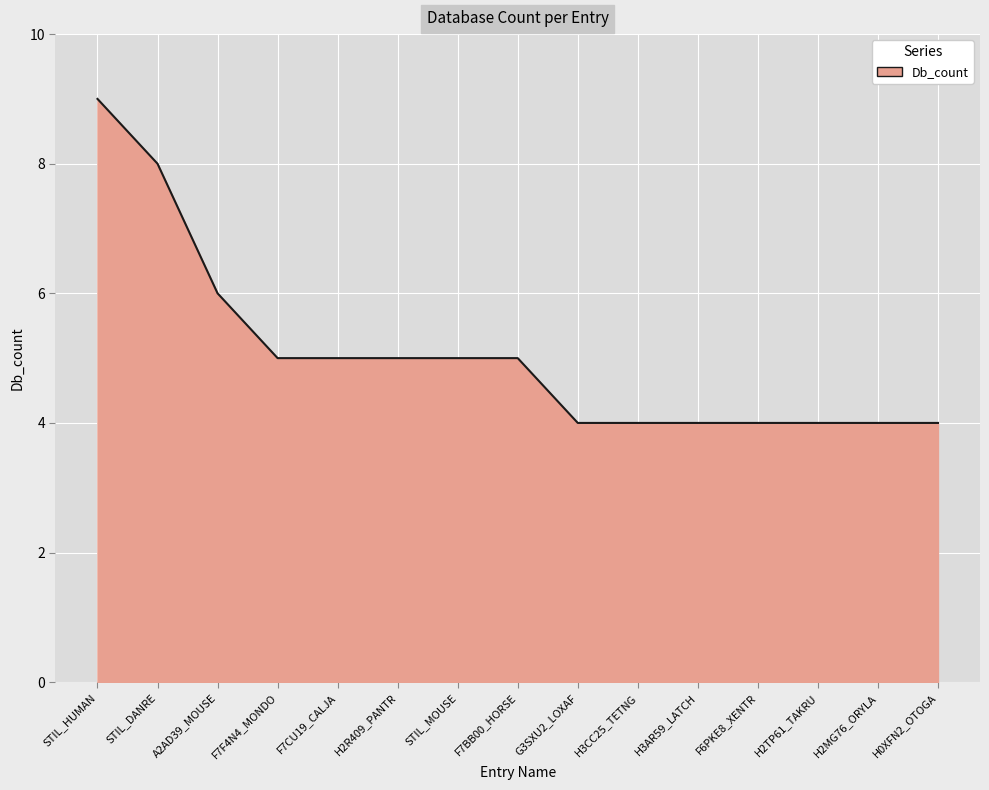

Reading left to right, what are all the values shown in this chart?

9	8	6	5	5	5	5	5	4	4	4	4	4	4	4